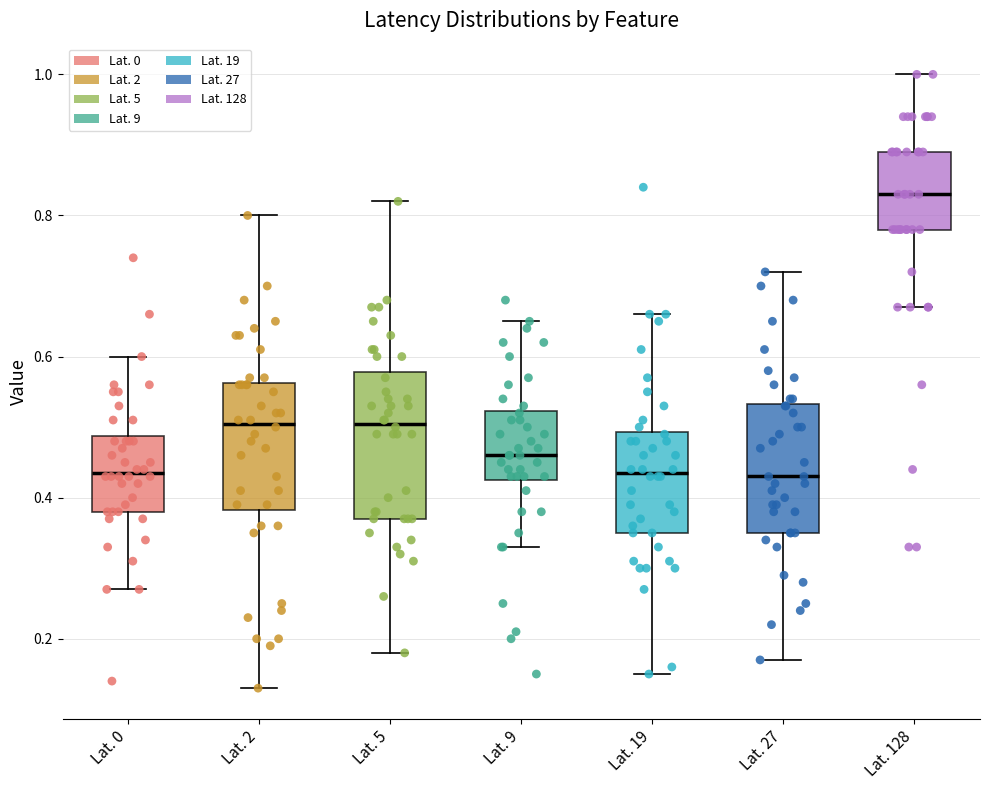

Which box has the highest median line?

Lat. 128